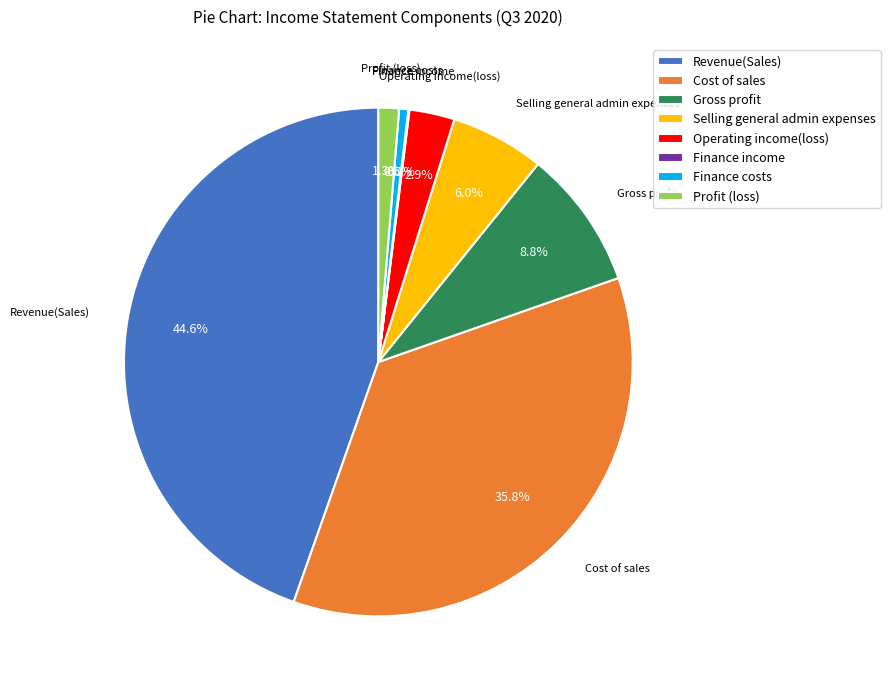

To the nearest percent, what is the difference between the Profit (loss) and Revenue(Sales) slice percentages?

43%